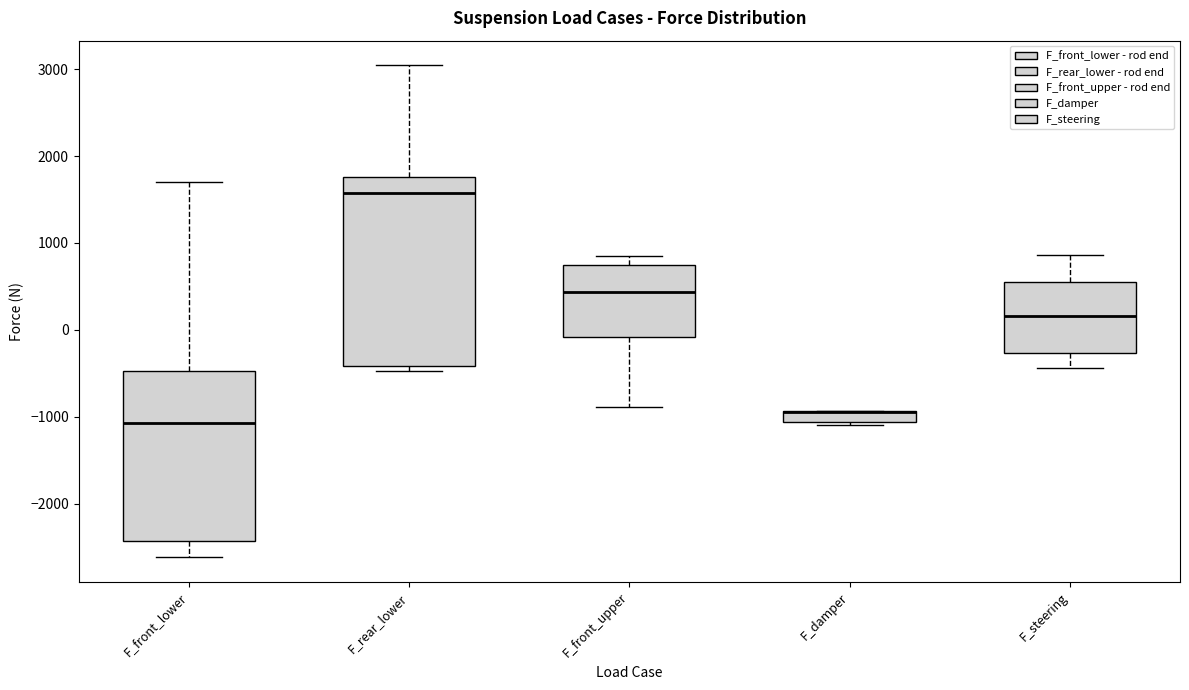

Which box is the tallest, from its lower edge to its upper edge?

F_rear_lower